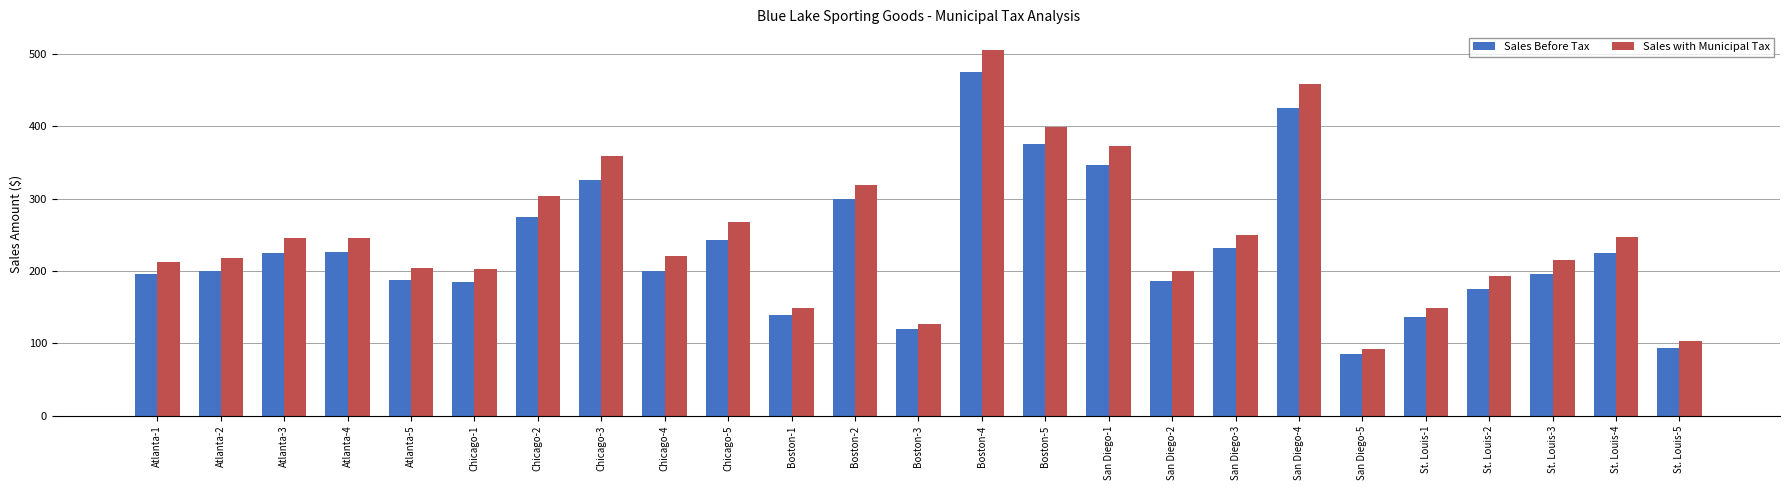

What are all the series names shown in the legend?

Sales Before Tax, Sales with Municipal Tax